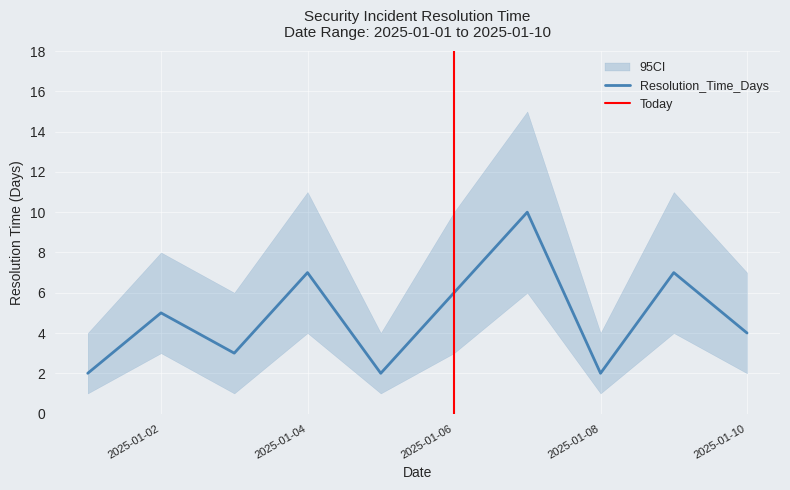

What is the difference between the second highest and minimum values?

5